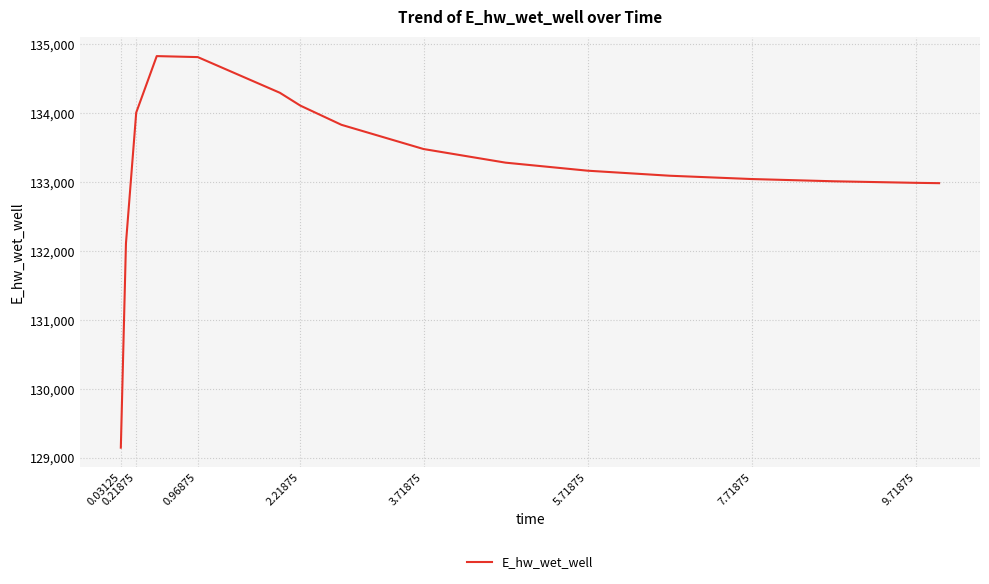

What is the difference between the maximum and minimum values?

5685.0